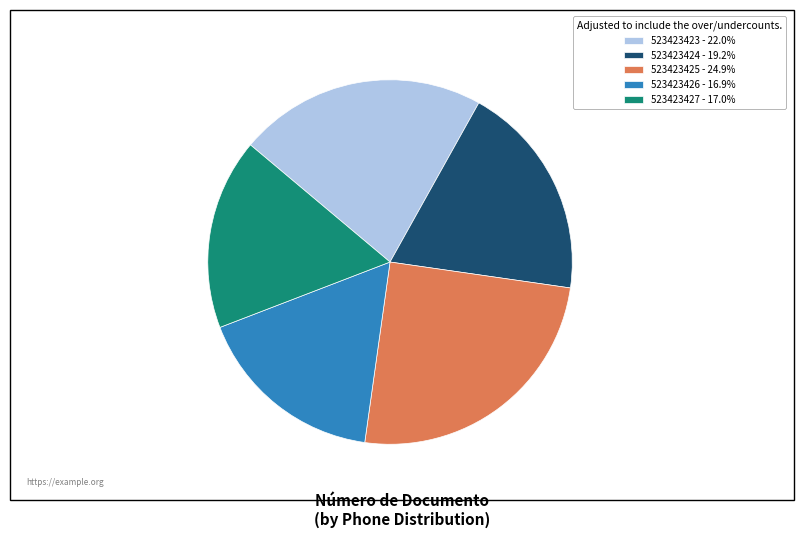

True or false: 523423425 accounts for 25% of the total.

True